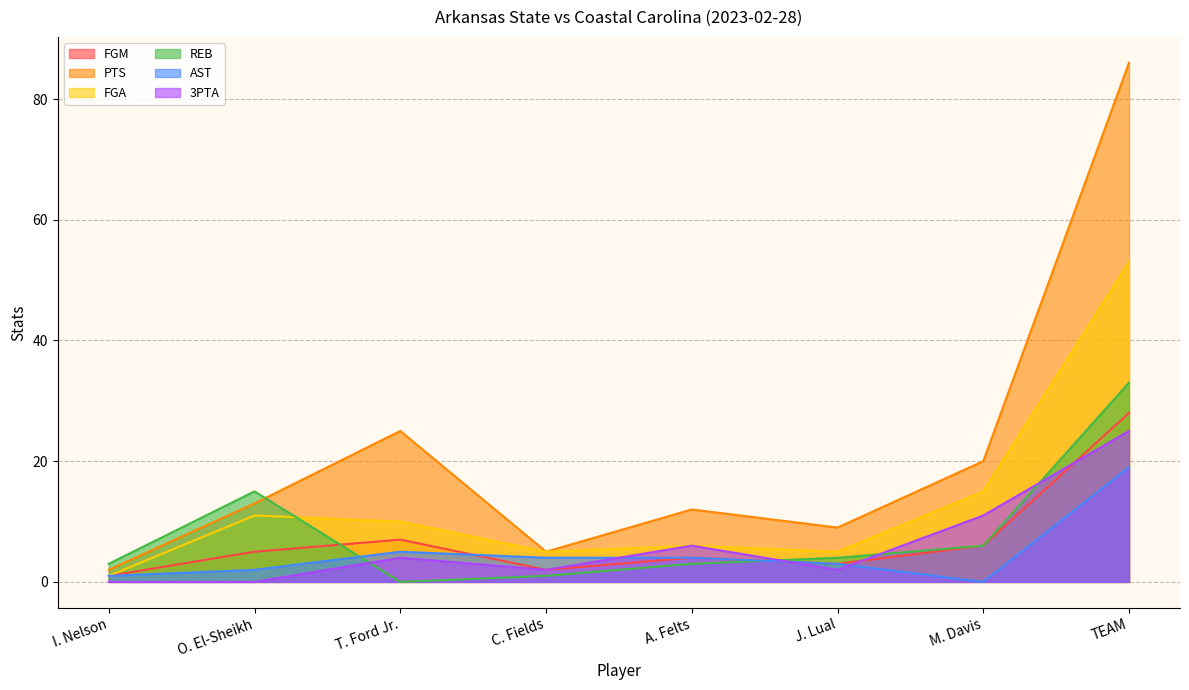

Which category has the highest value in the REB series?

TEAM